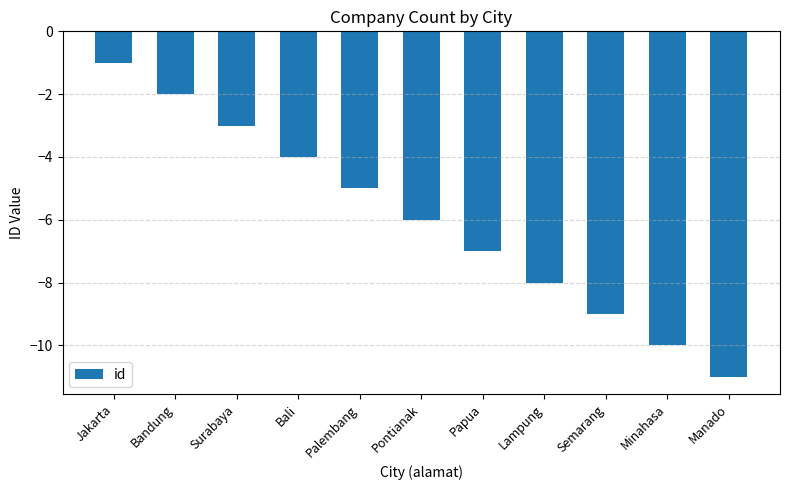

What is the label of the 3rd bar from the right?

Semarang